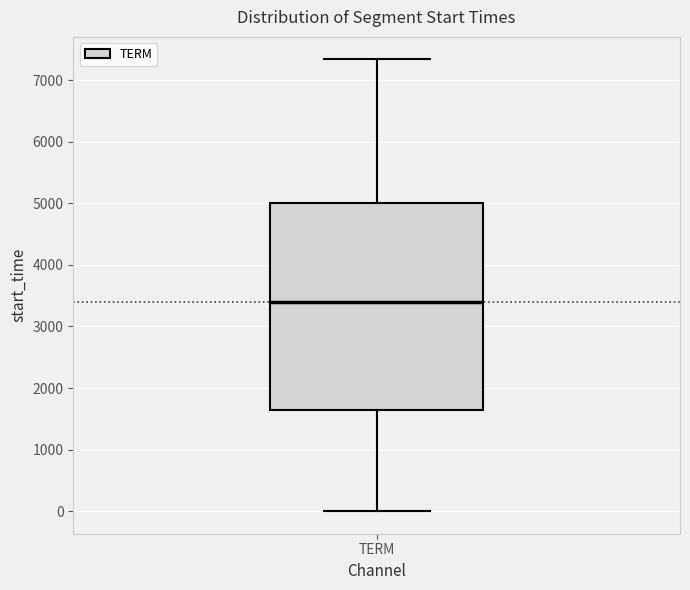

Where is the lower edge of the box for TERM on the y-axis? The values are not printed on the chart, so give them approximately, as read against the axis.

1600